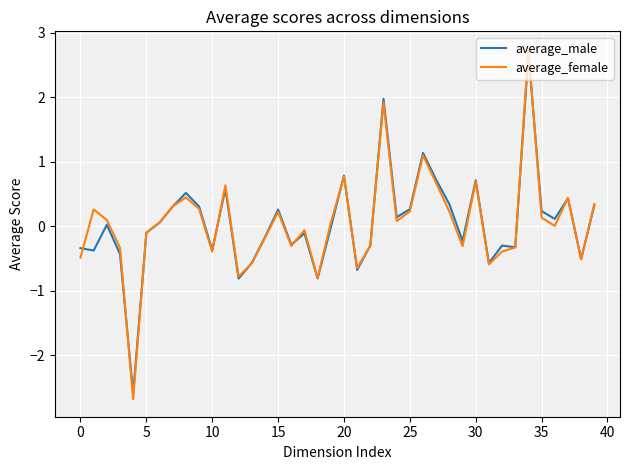

Does the chart display data point markers on the line(s)?

No